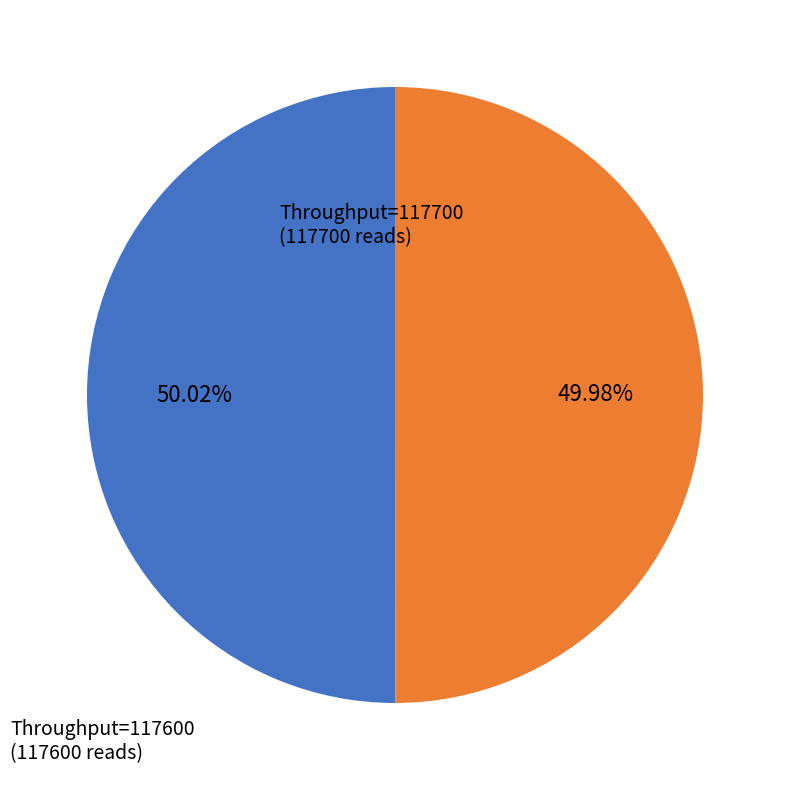

Count the number of slices in the pie.

2